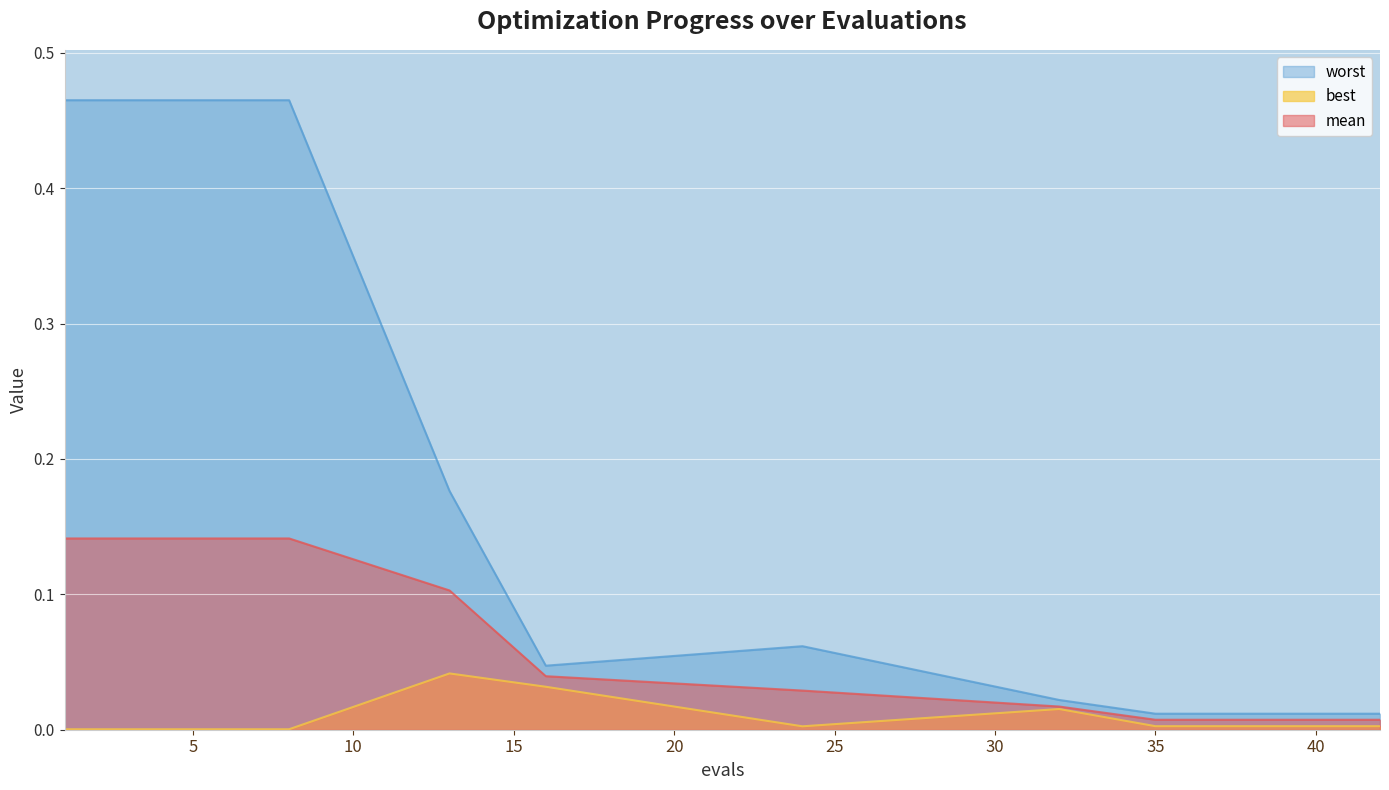

Where is the first local maximum for best?

13